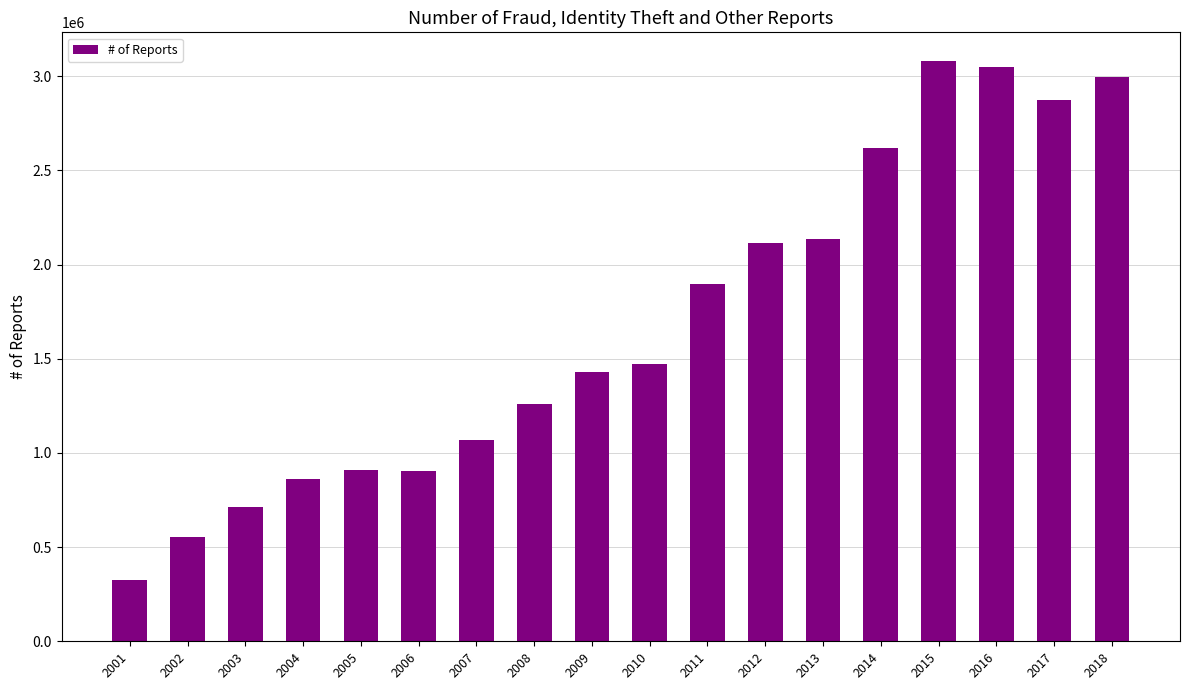

Approximately how many times larger is the value at 2018 compared to 2016?

1.0